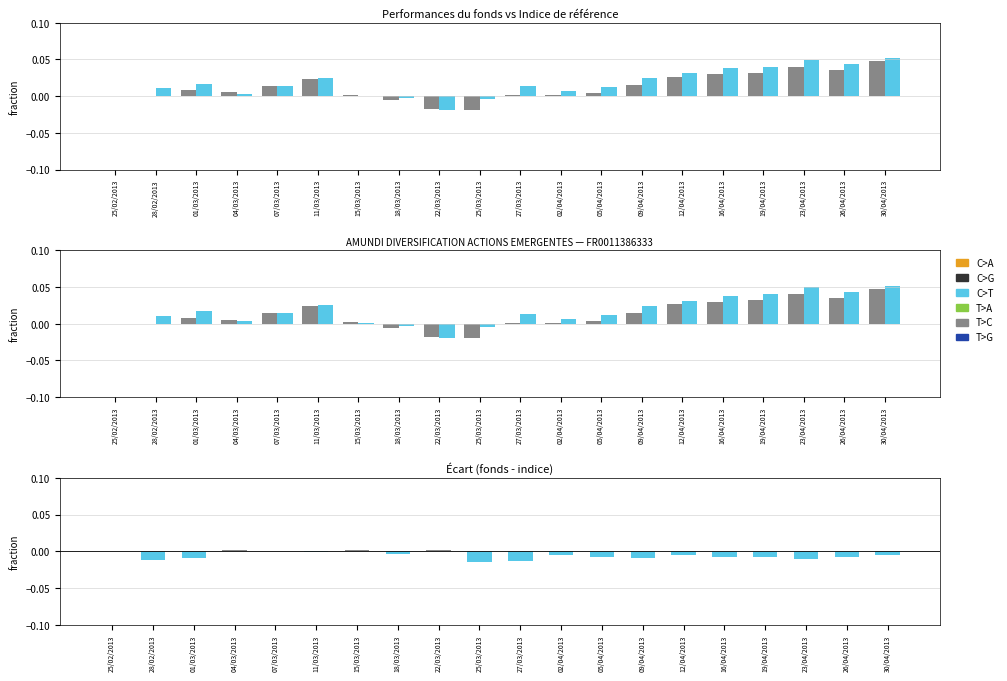

Are the bars grouped side by side (vs. stacked)?

Yes